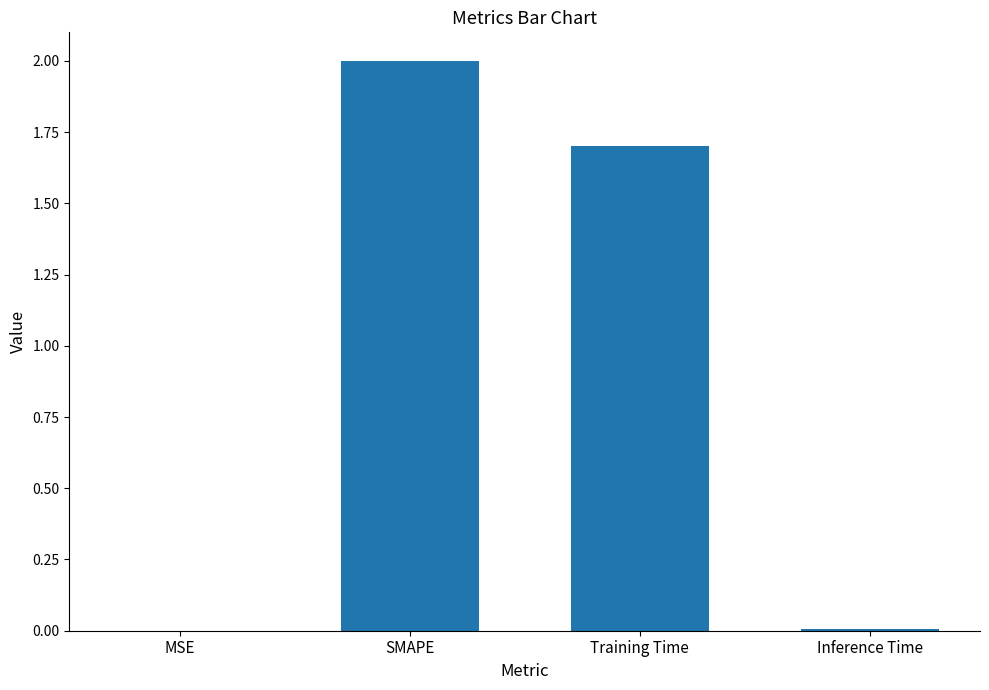

Where does the data first go above 1?

SMAPE